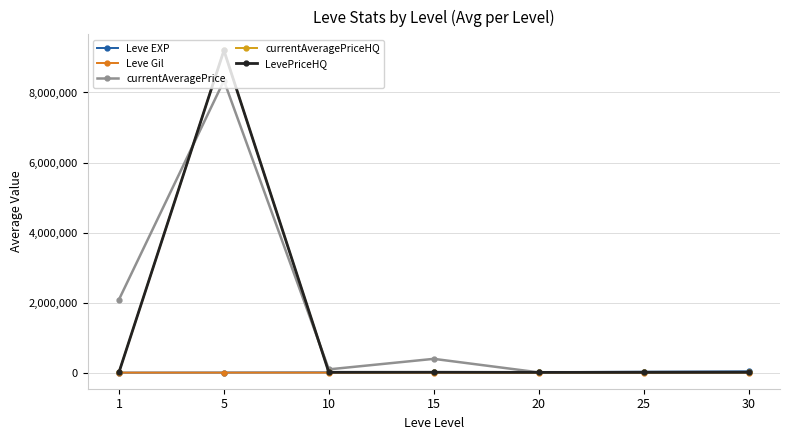

Does the chart have visible grid lines?

Yes